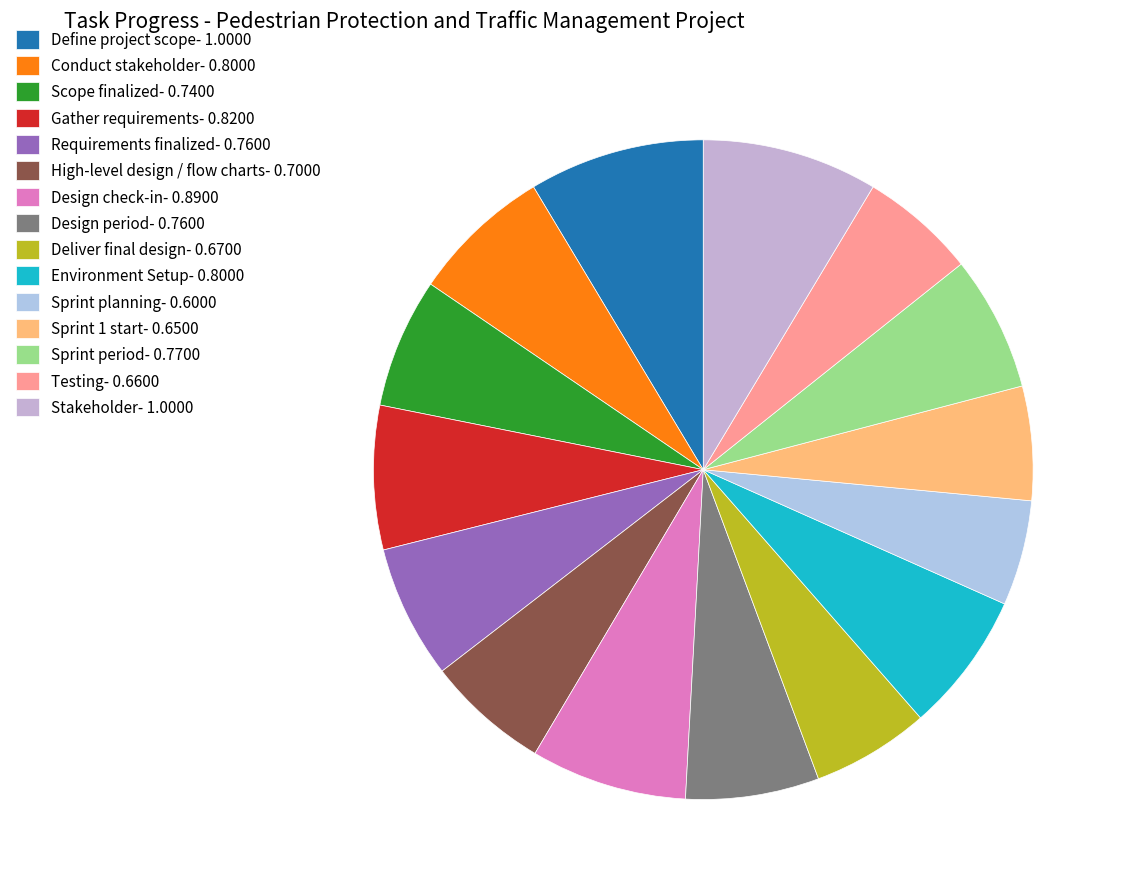

Count the number of slices in the pie.

15